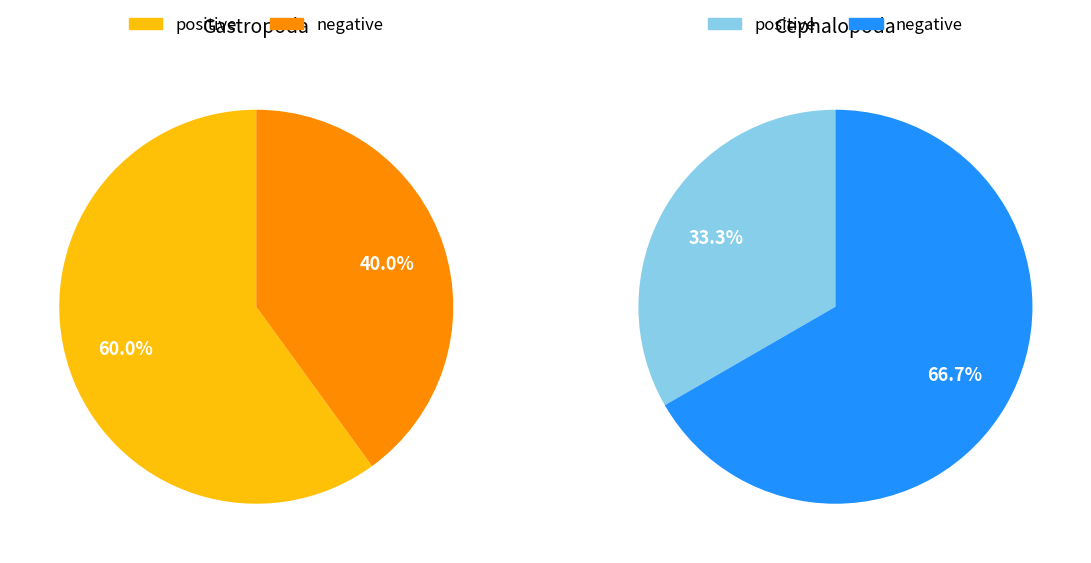

What is the total percentage of positive and negative?

100.0%